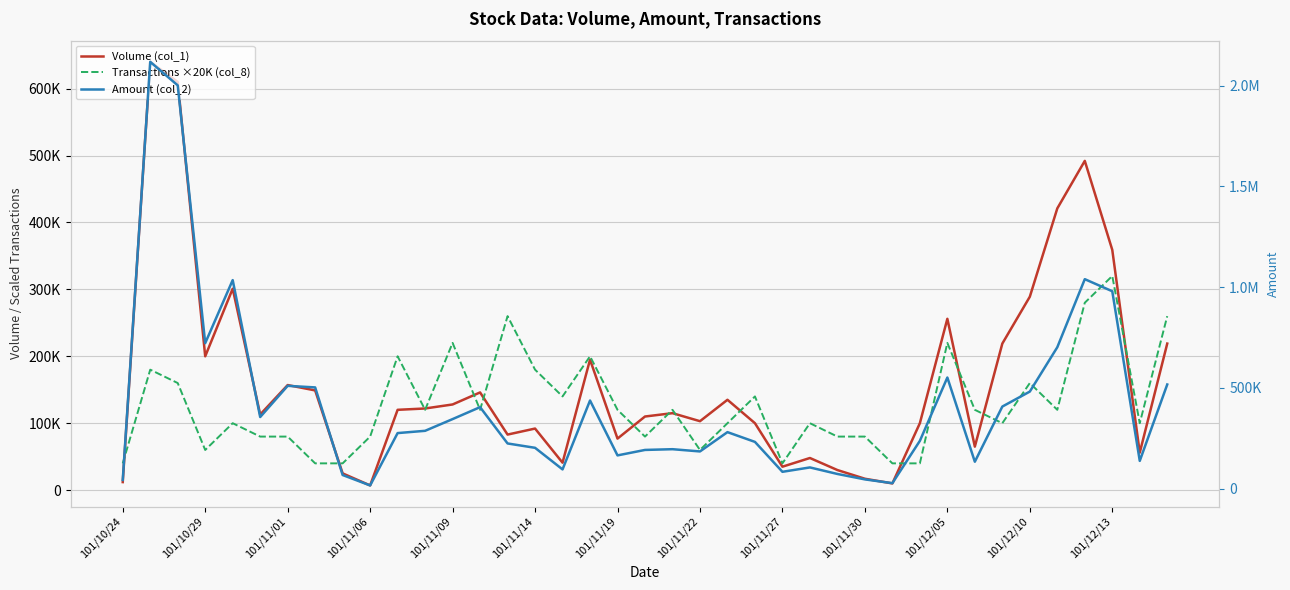

Is this an area chart (filled region under the line)?

No